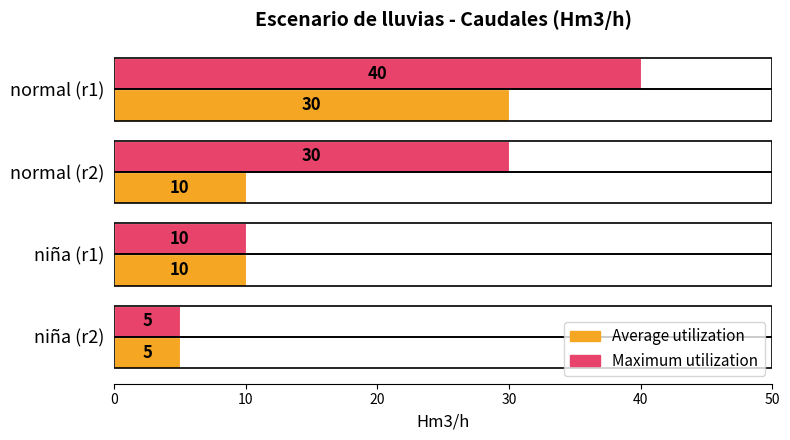

Which series has the largest total across all categories?

Maximum utilization